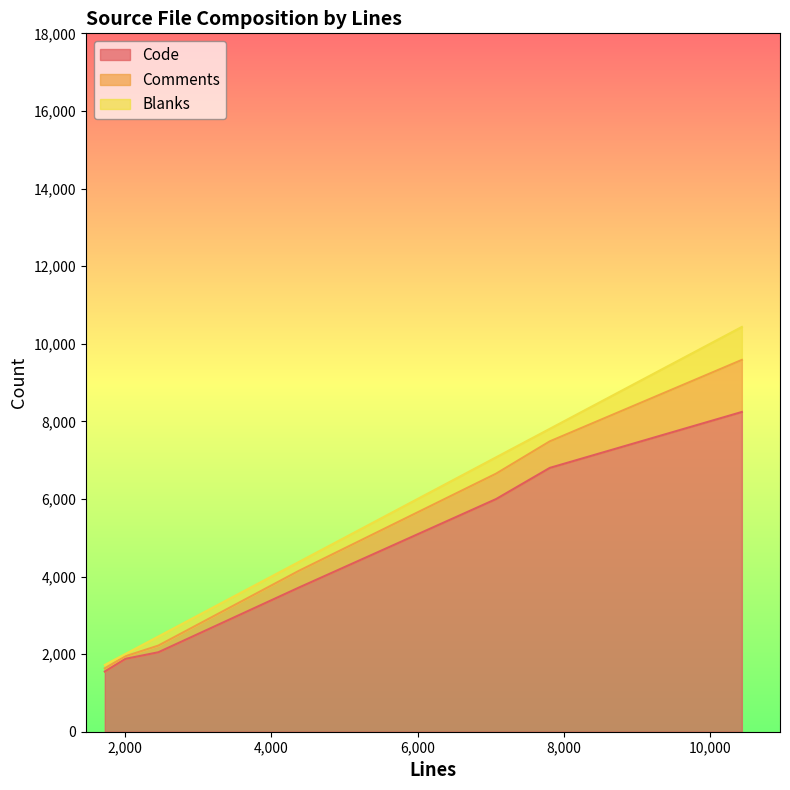

What is the maximum value for Comments?

1342